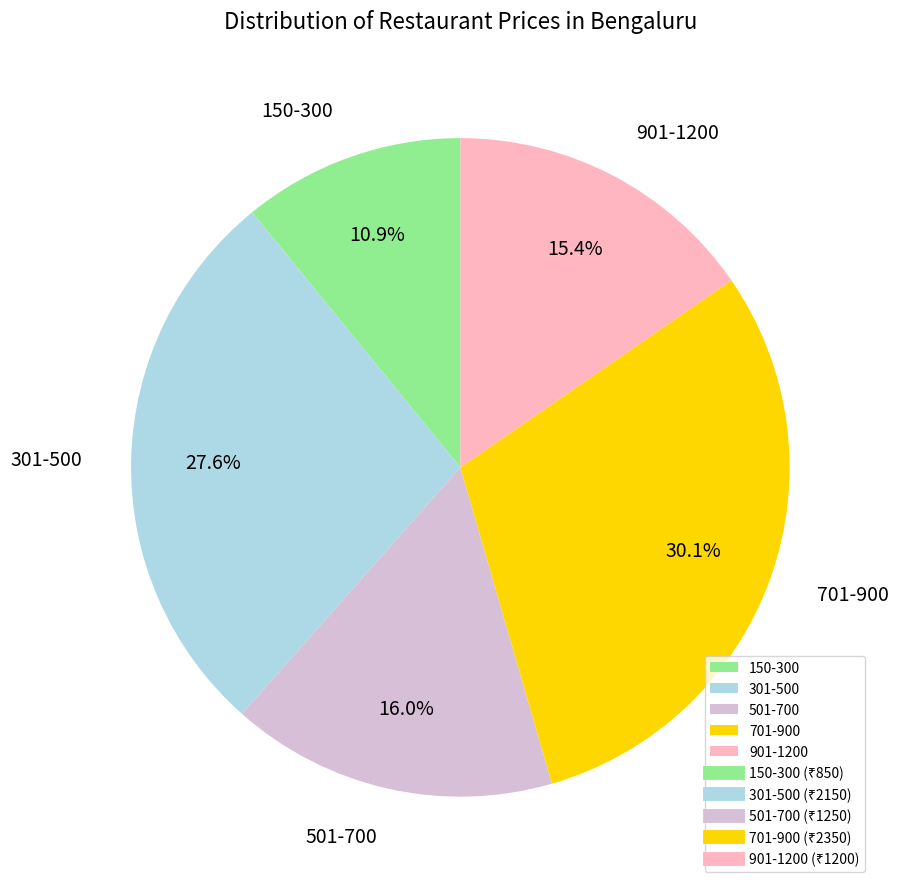

Which slice is the smallest?

150-300